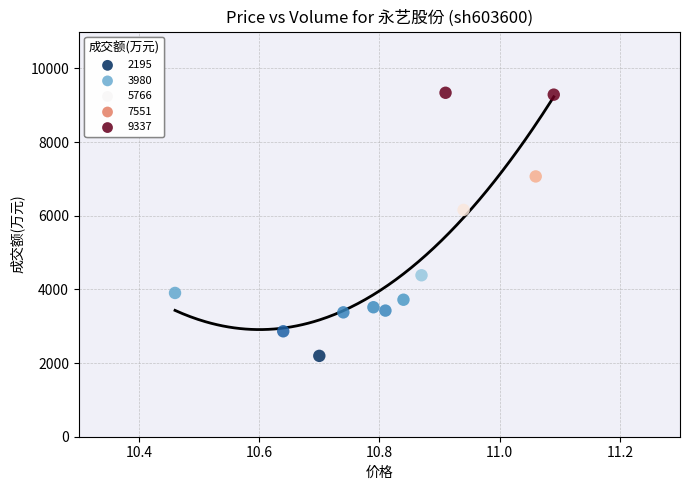

What Y value in the scatter plot is closest to 5766?

6157